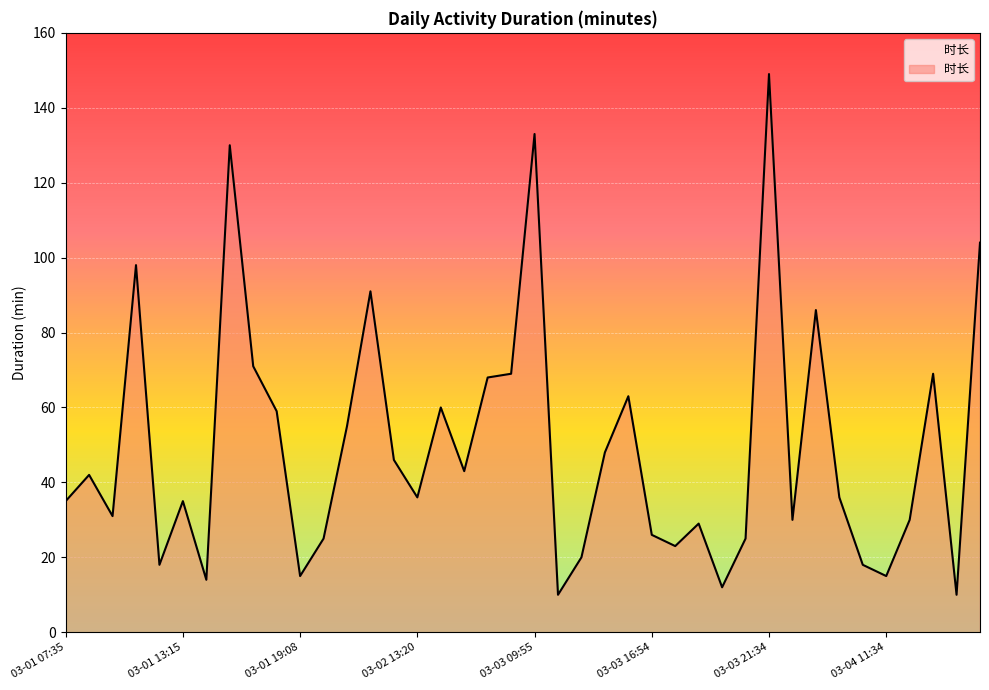

What is the minimum value shown in the chart?

10